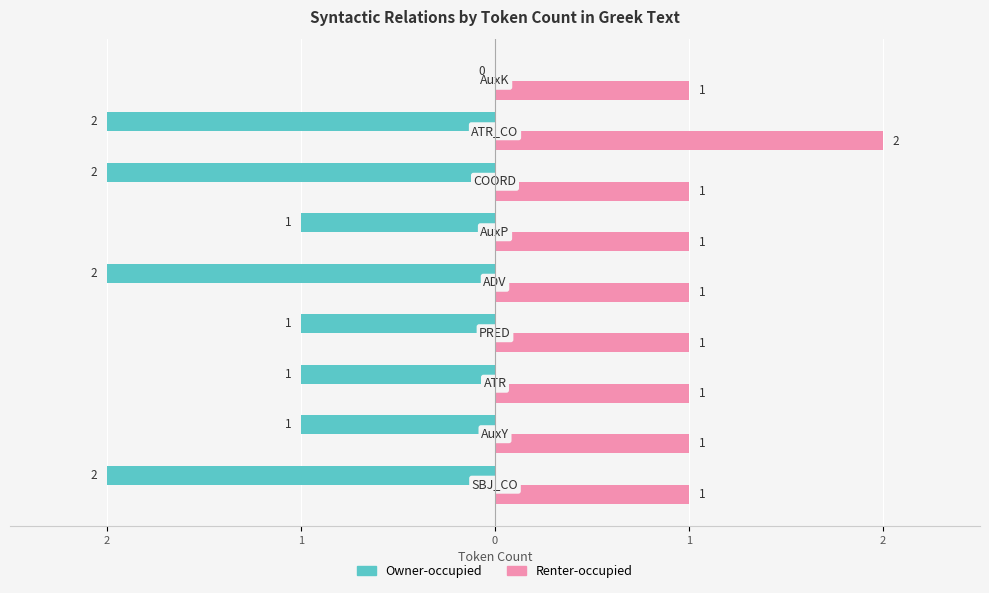

What are all the series names shown in the legend?

Owner-occupied, Renter-occupied